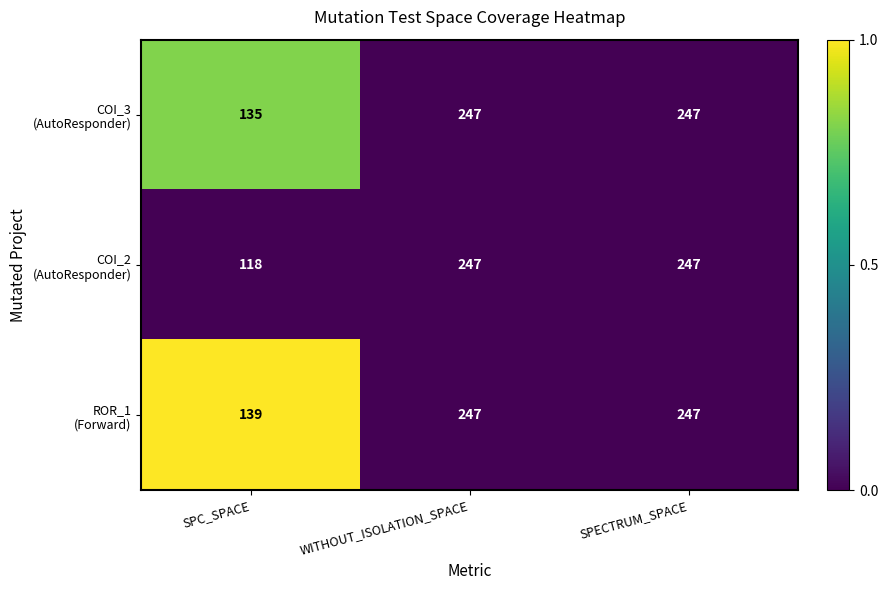

What is the smallest value displayed?

118